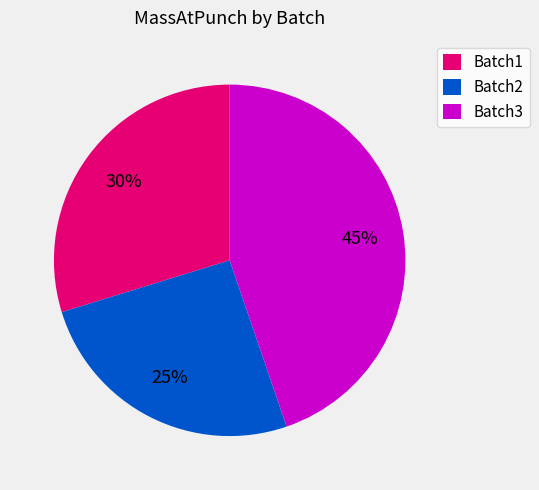

Which slice is the largest?

Batch3